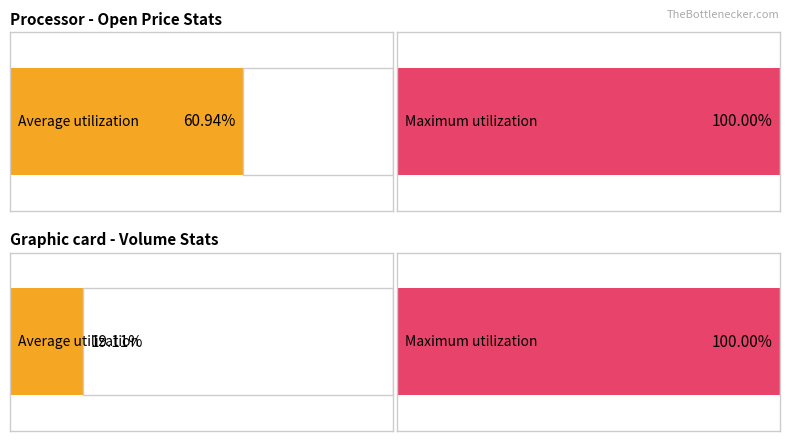

Are the bars grouped side by side (vs. stacked)?

Yes